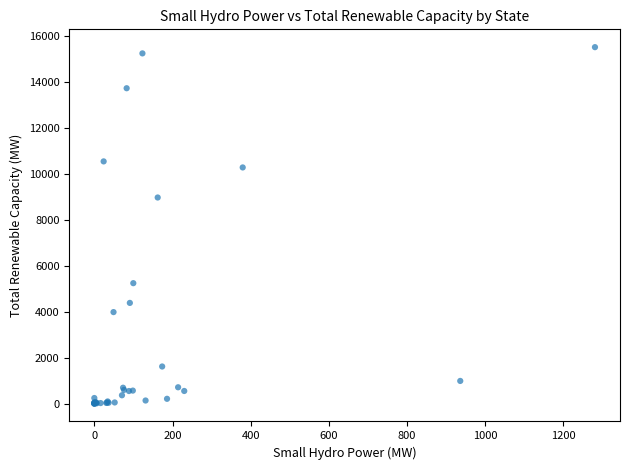

What Y value in the scatter plot is closest to 7758?

8973.0